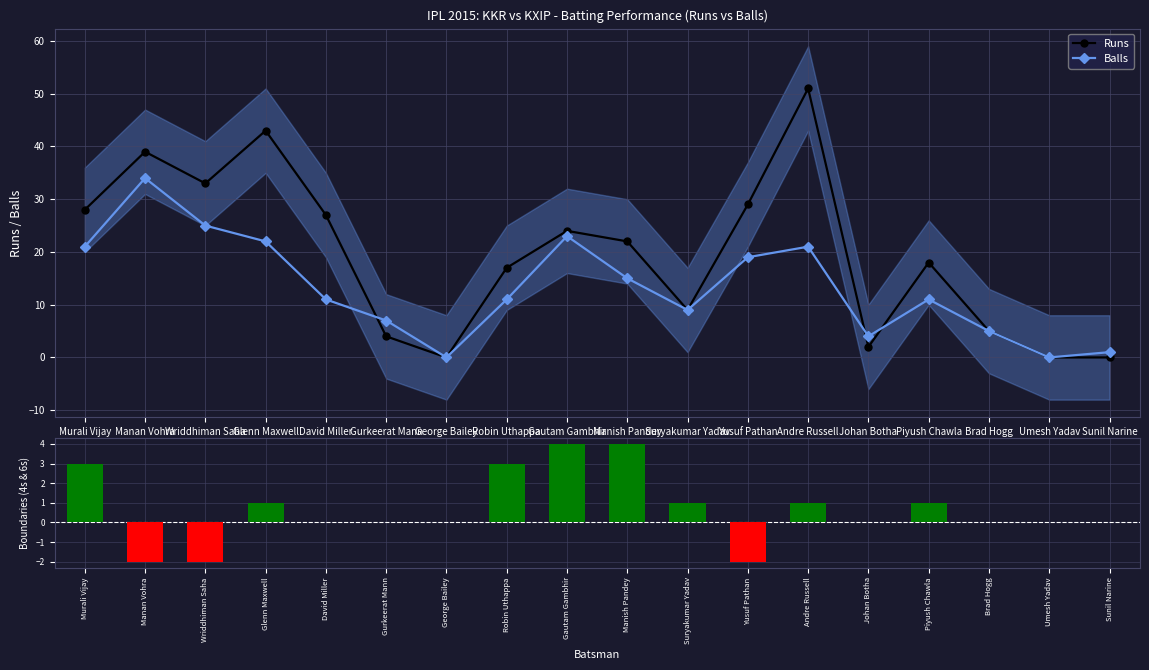

Rank the series at Manish Pandey from lowest to highest value.

4s − 6s, Balls, Runs